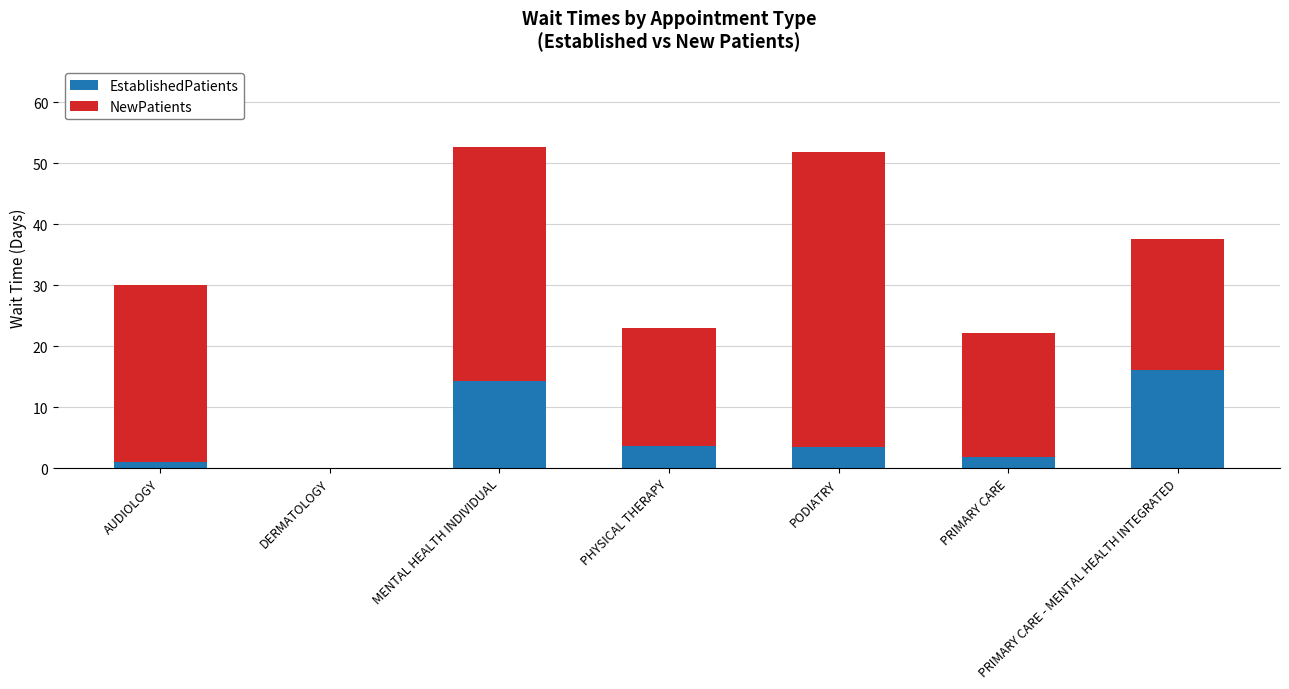

Are the bars horizontal?

No